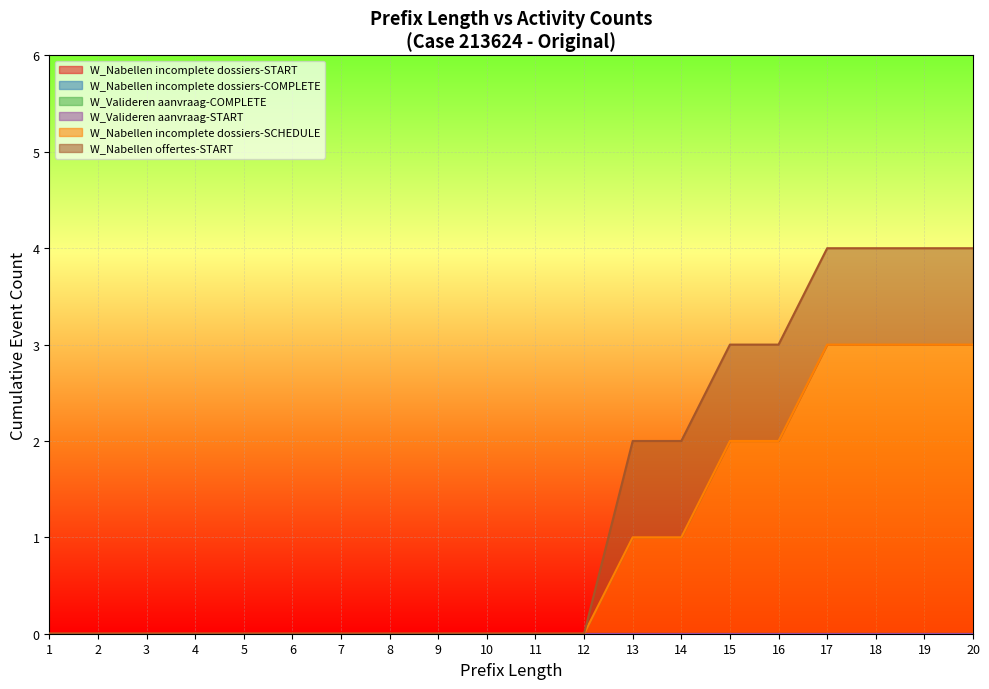

What is the spread (max minus min) of values at 18?

3